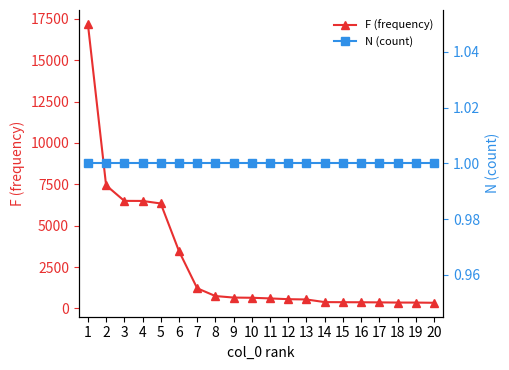

True or false: F (frequency) and N (count) intersect in this chart.

False